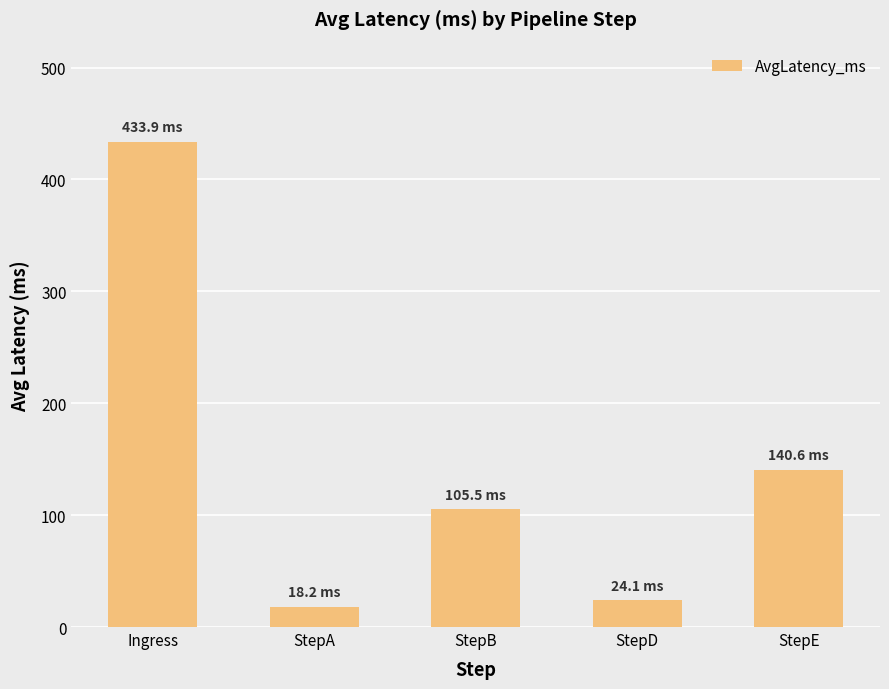

What is the value of the 5th bar from the left?

140.6